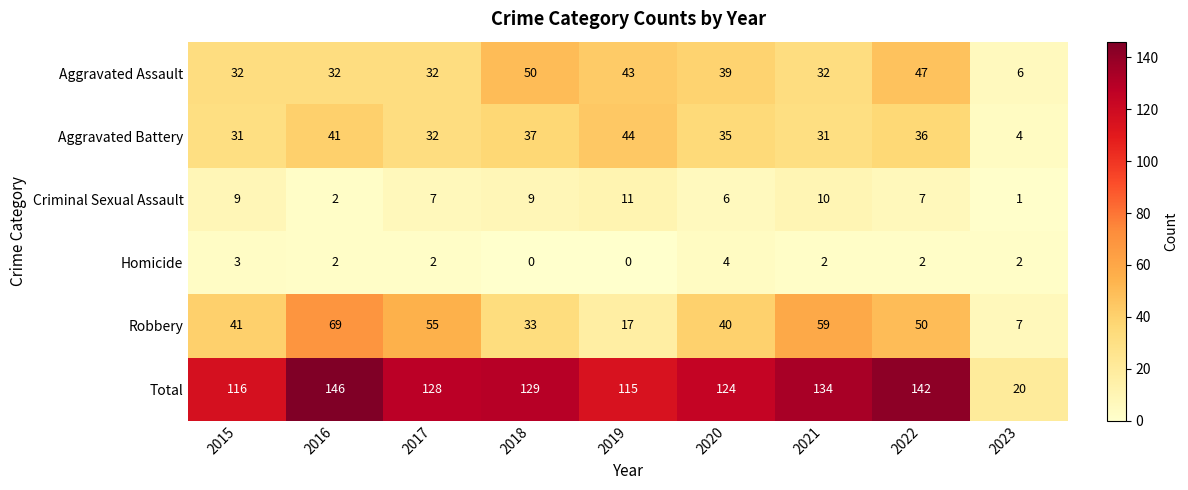

Is it true that Criminal Sexual Assault equals 9 at 2015?

True